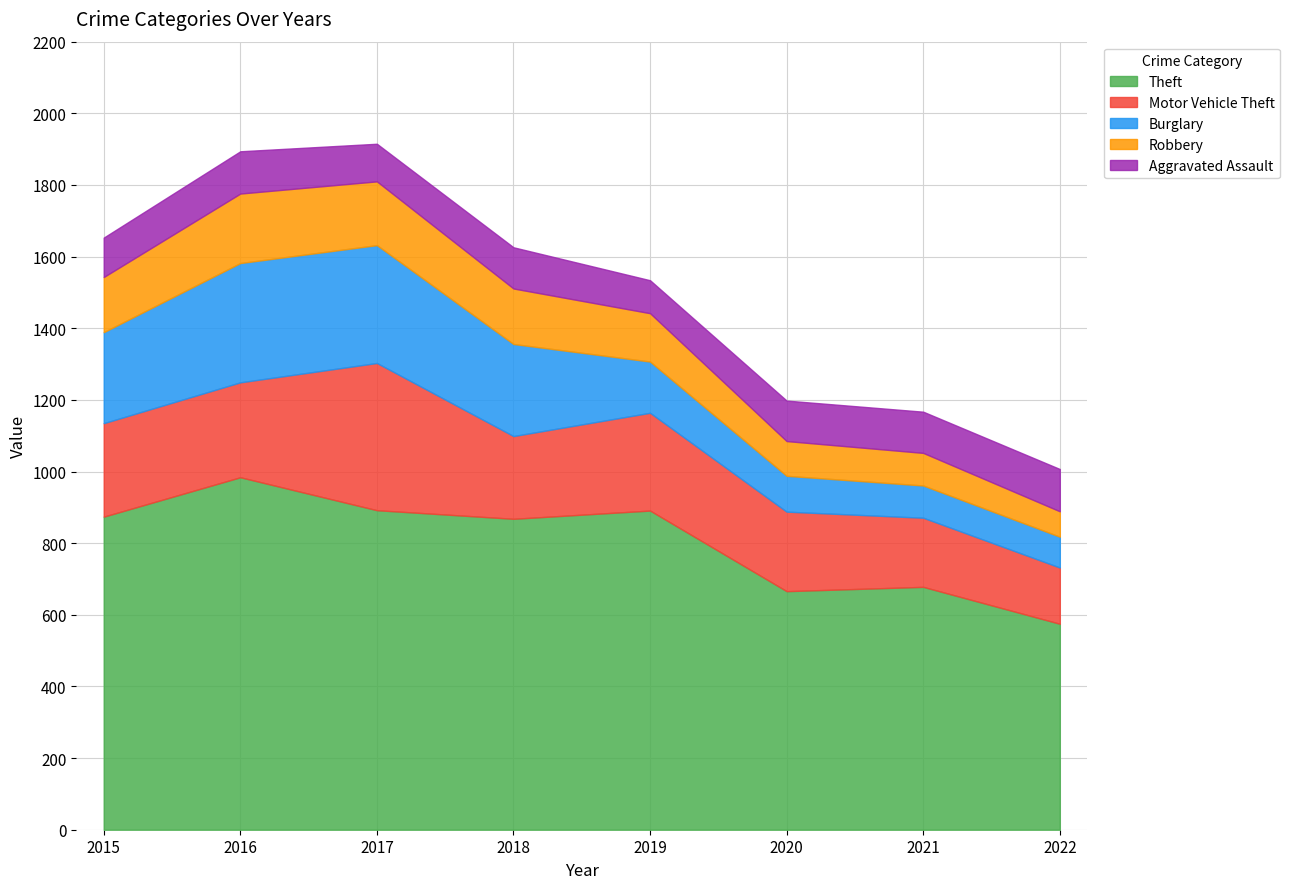

True or false: Robbery has a value of 35 at 2020.

False